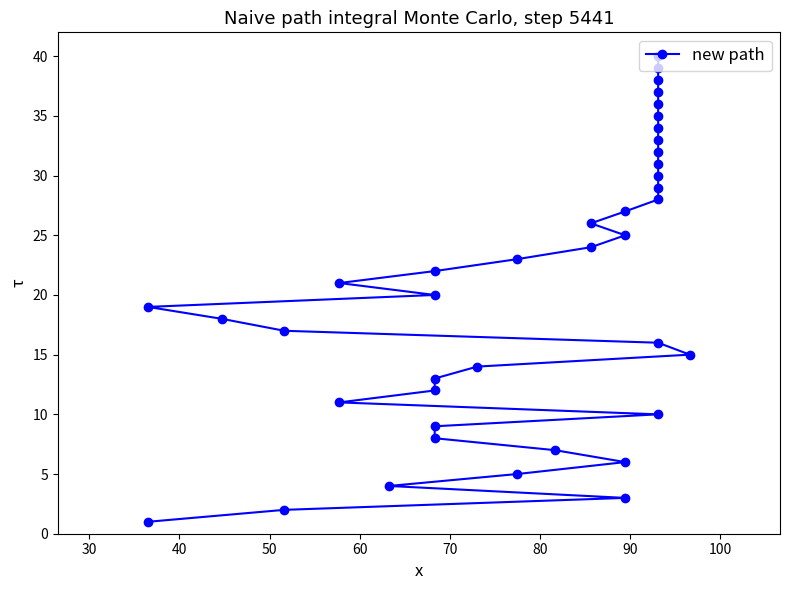

How many values exceed 21?

19